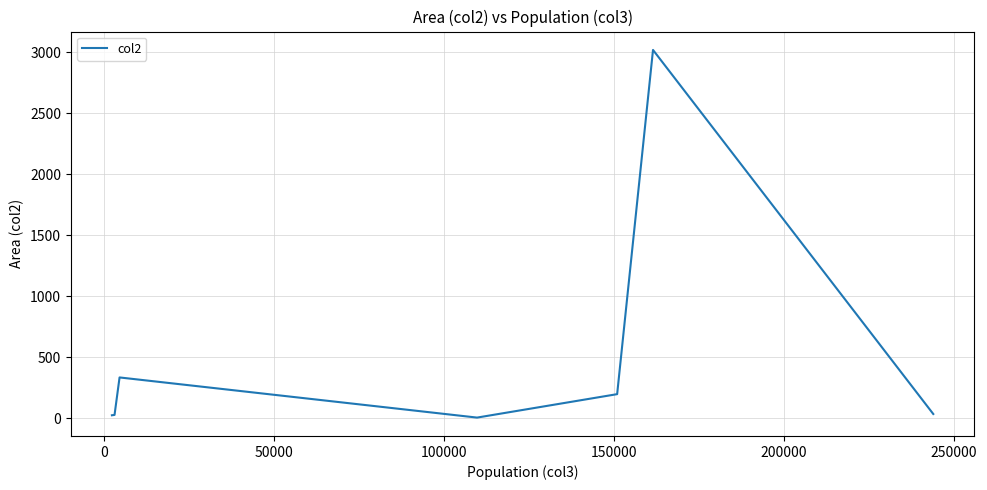

What is the difference between the maximum and second lowest values?

2995.1